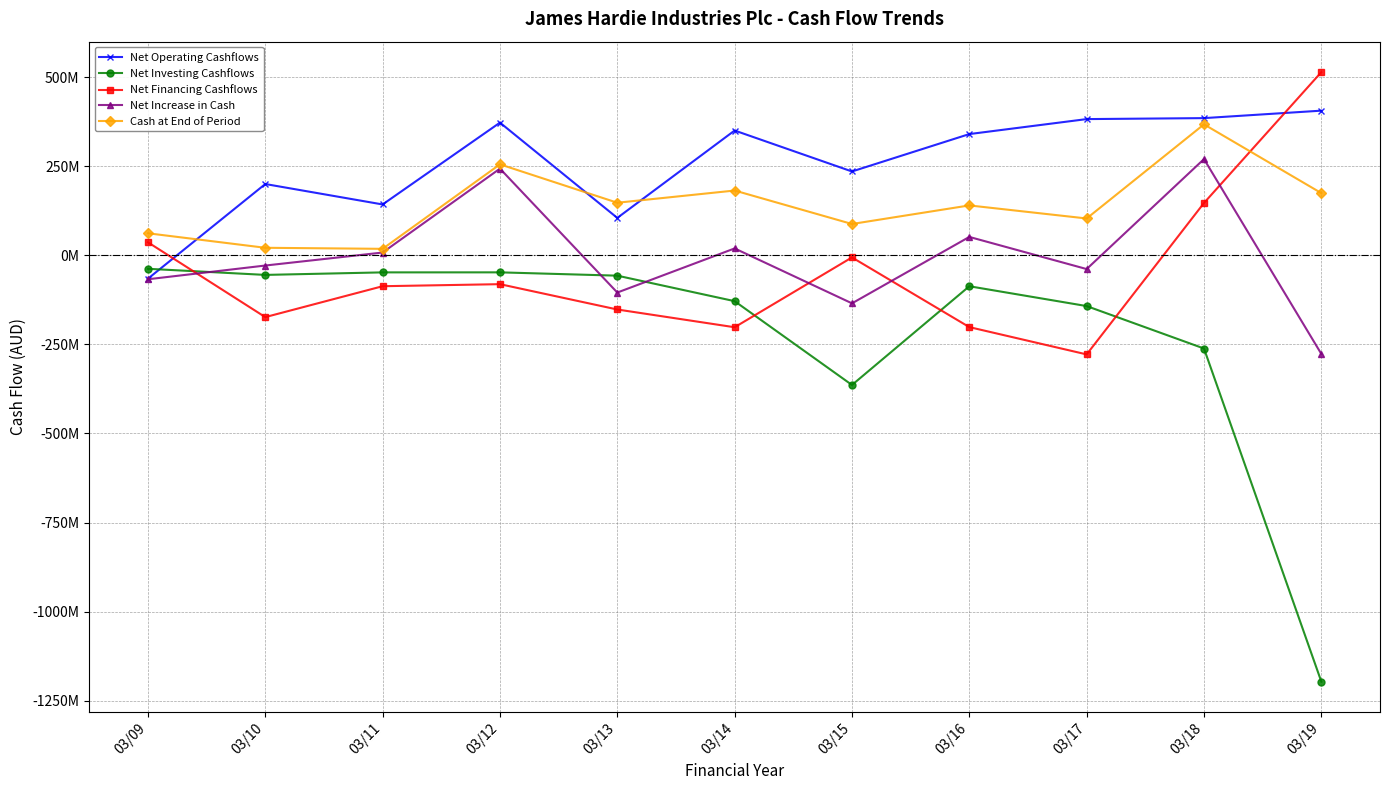

What are all the series names shown in the legend?

Net Operating Cashflows, Net Investing Cashflows, Net Financing Cashflows, Net Increase in Cash, Cash at End of Period